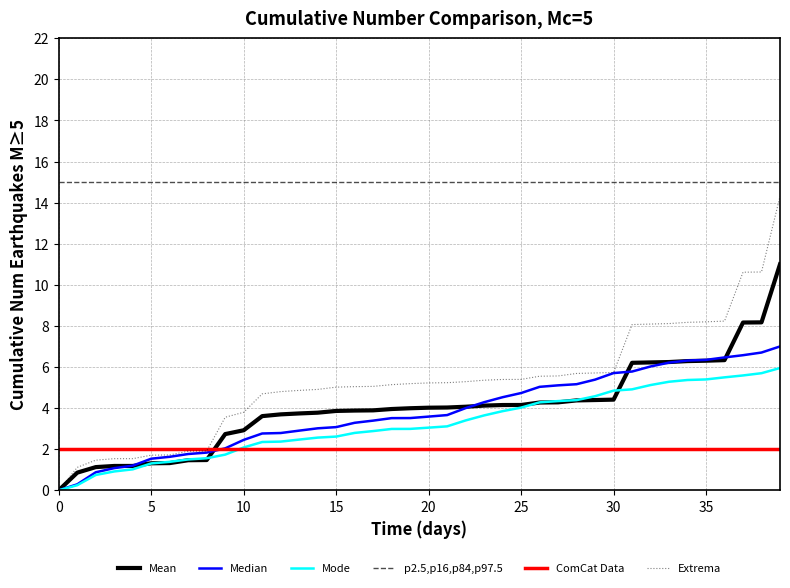

How many distinct data groups are displayed?

6